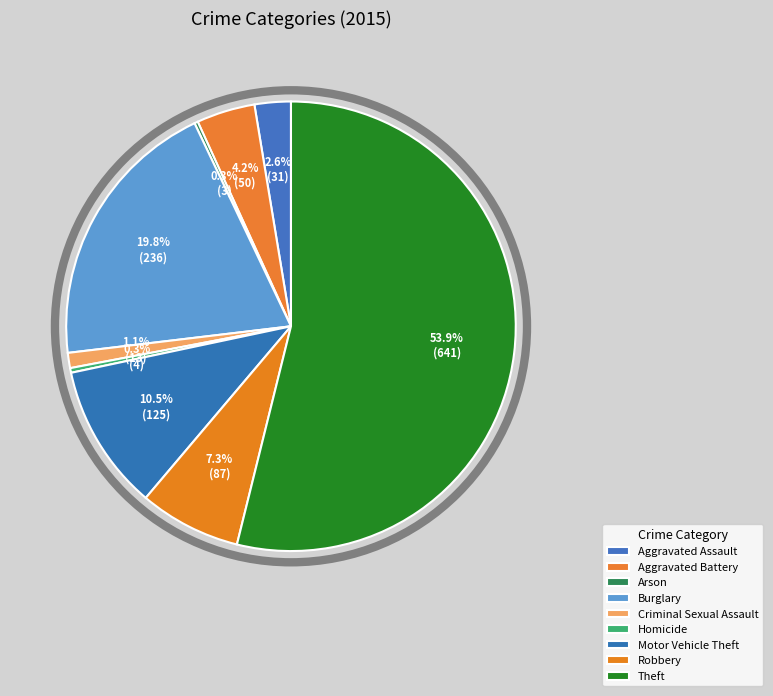

Count the number of slices in the pie.

9